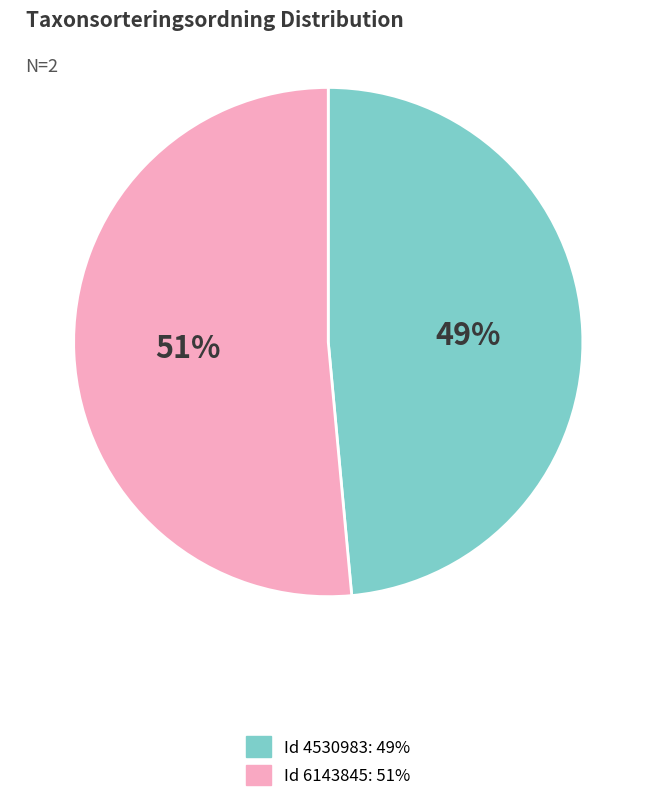

To the nearest percent, what is the average slice percentage?

50%